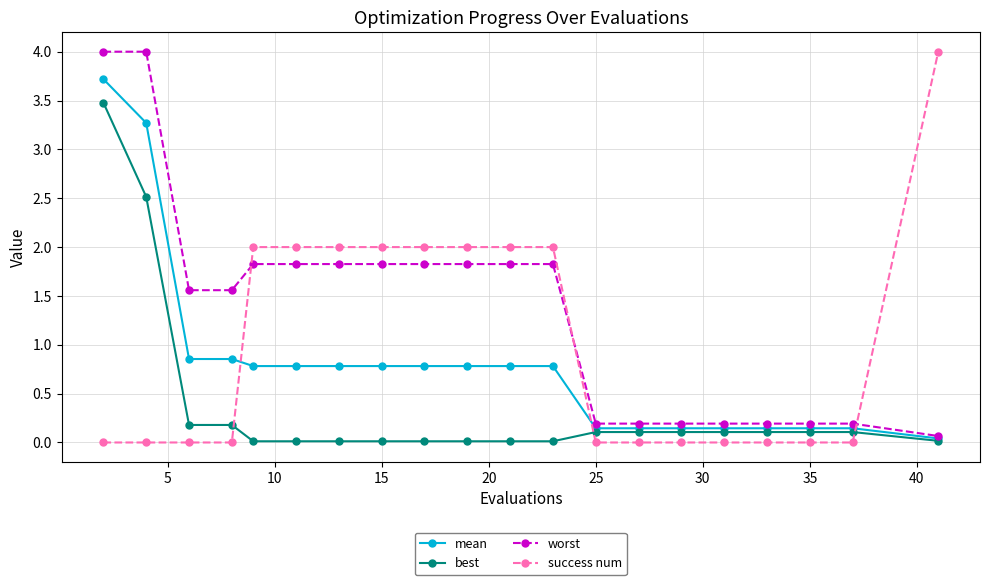

At how many categories does at least one series exceed 3?

3